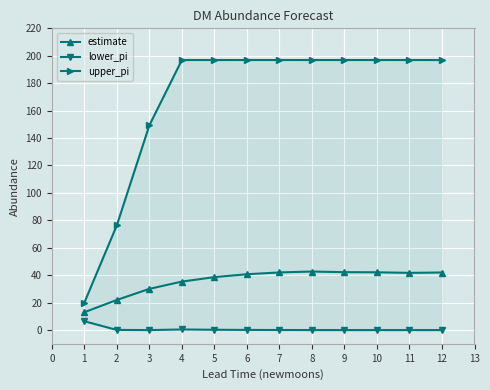

The estimate series shows 38.6 at 5. True or false?

True